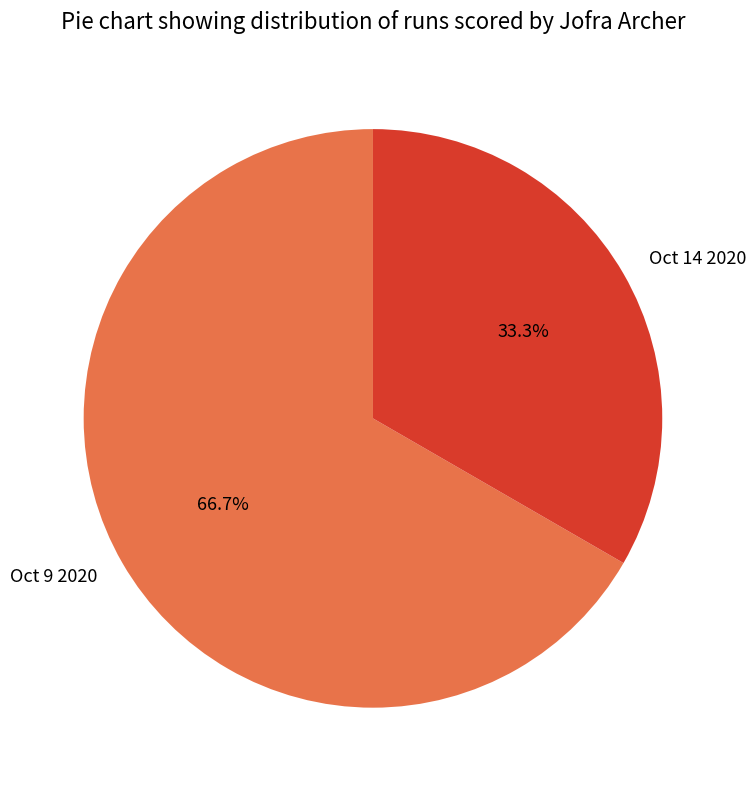

Is it true that Oct 14 2020 is 21% of the pie?

False